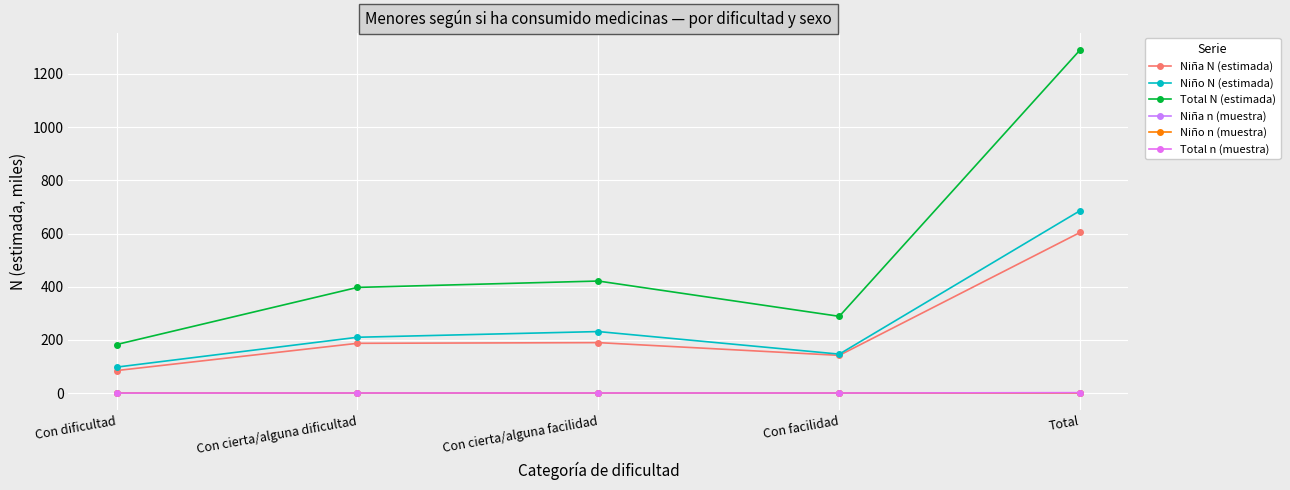

At how many categories does at least one series exceed 6?

5